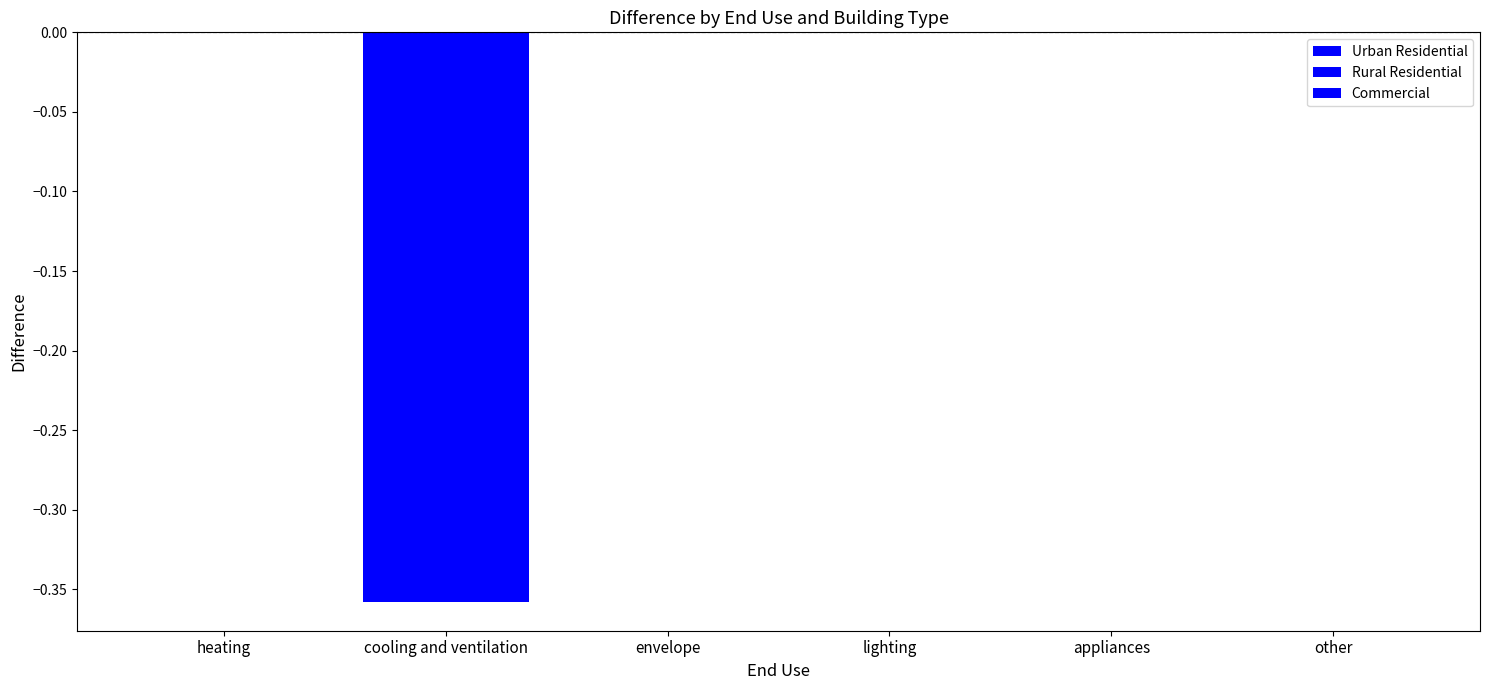

Which category has the lowest value in the Commercial series?

cooling and ventilation